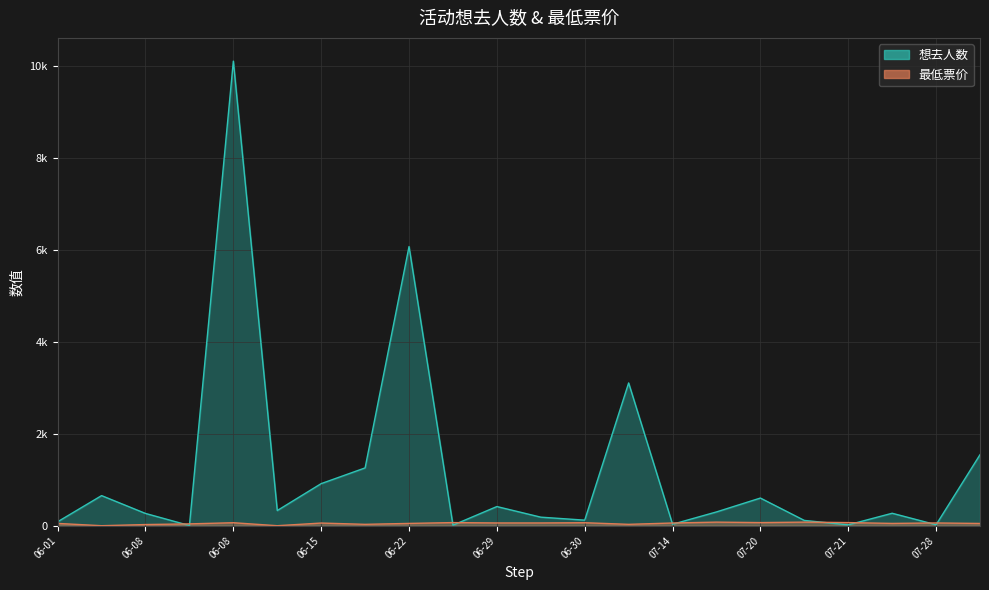

What is the value of the 想去人数 point at the 1st from the left?

86.0